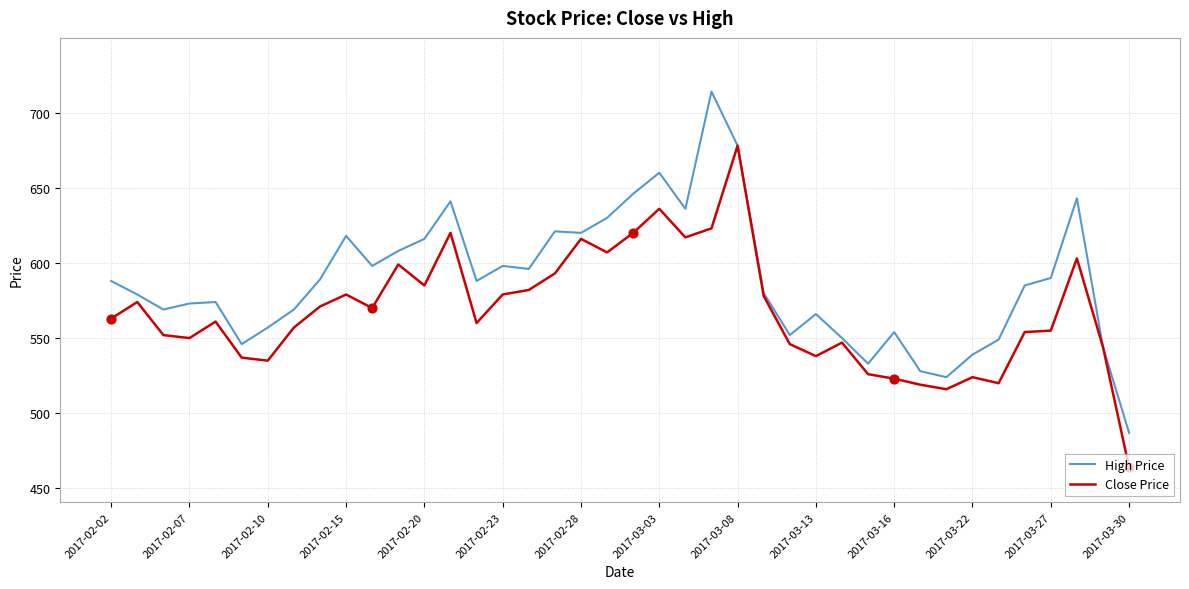

Which series has the largest total across all categories?

High Price